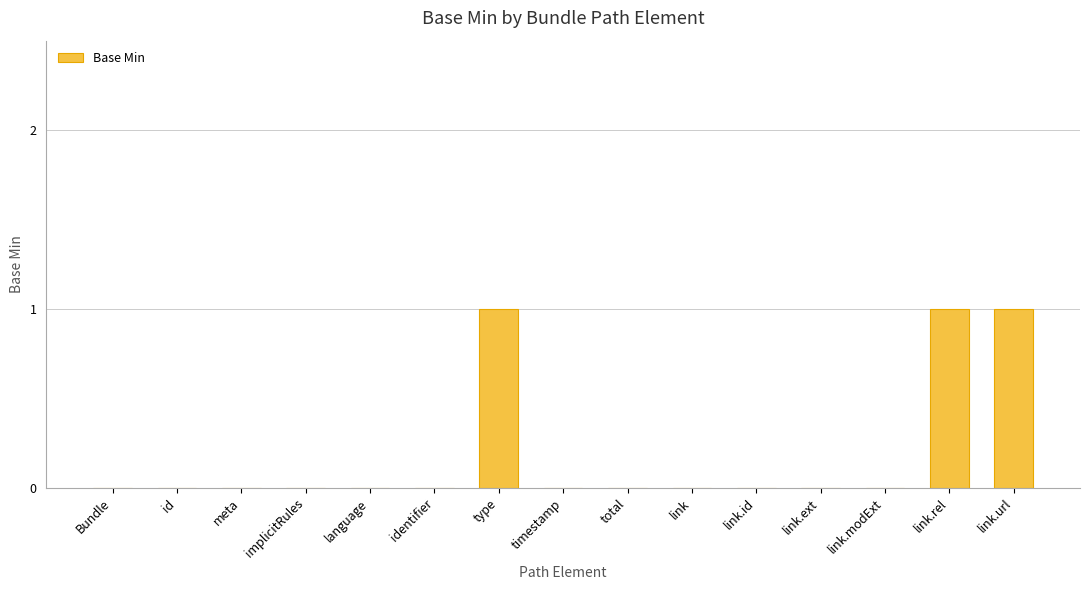

What is the sum of all values?

3